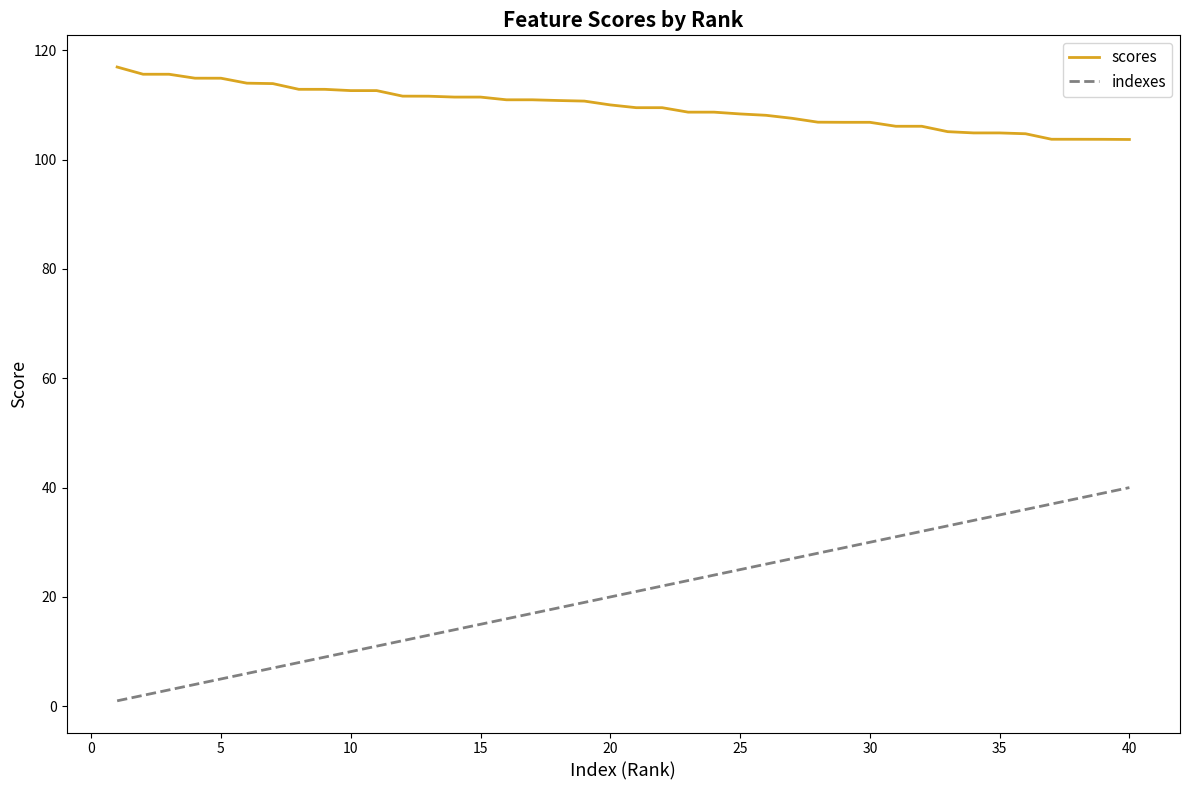

What is the lowest value of the scores series?

103.7